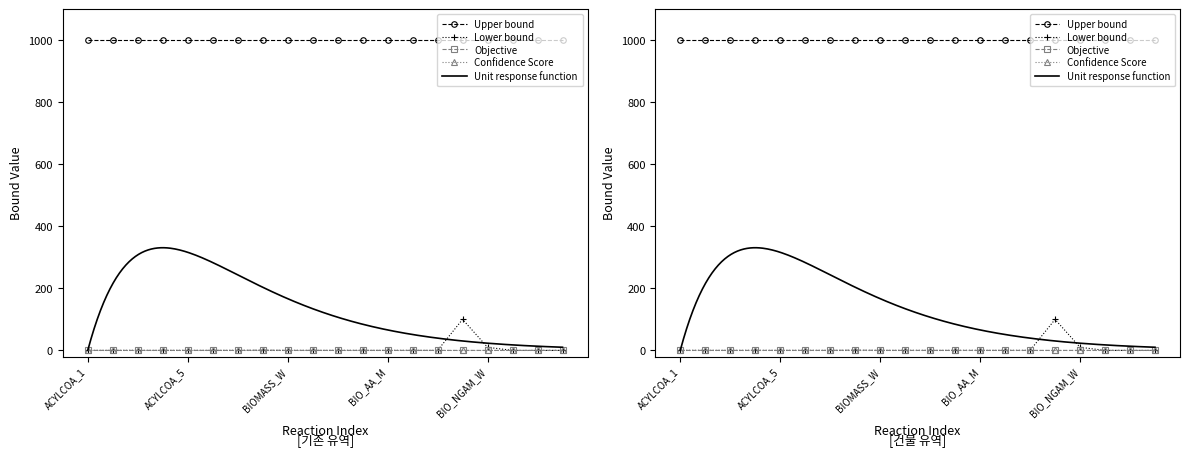

At which label does Lower bound reach its minimum?

ACYLCOA_1